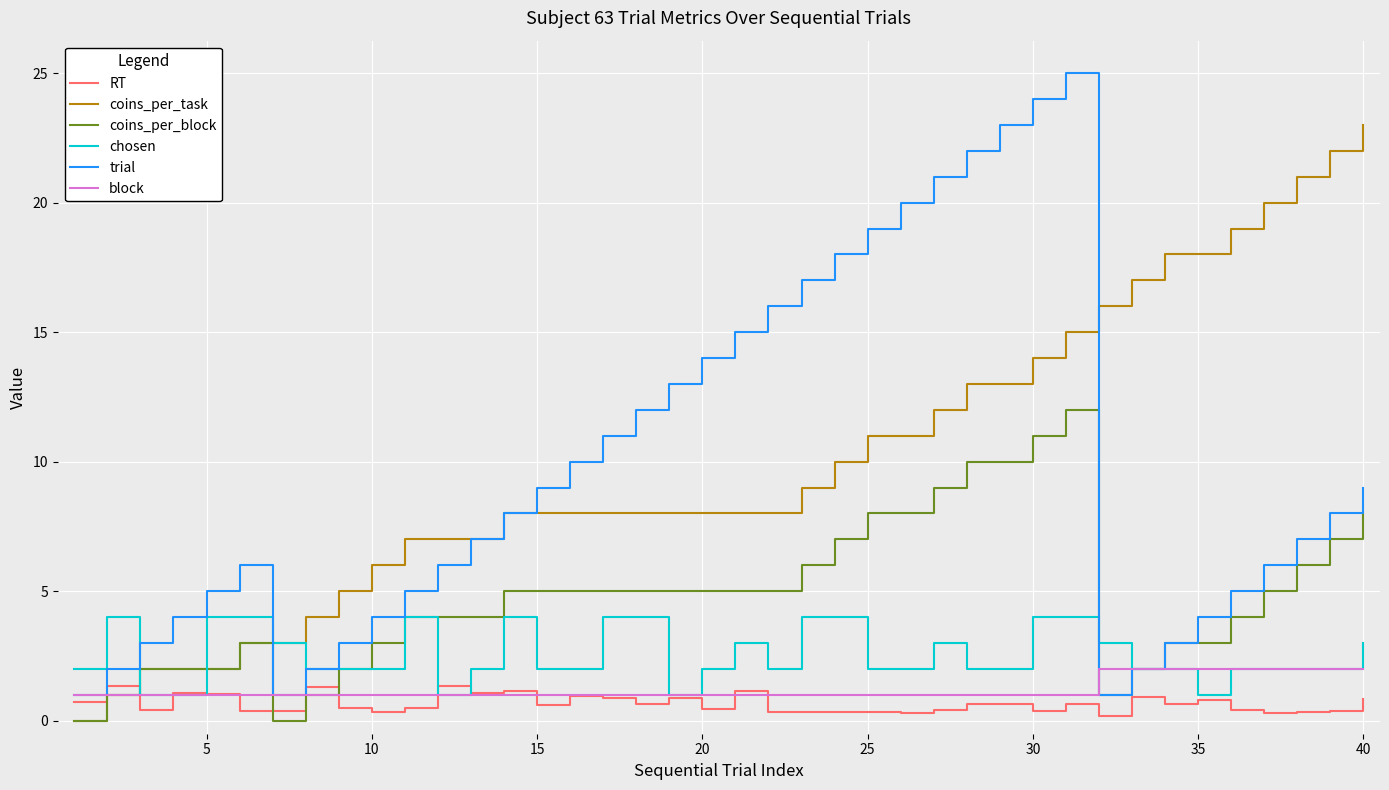

What is the minimum value for block?

1.0